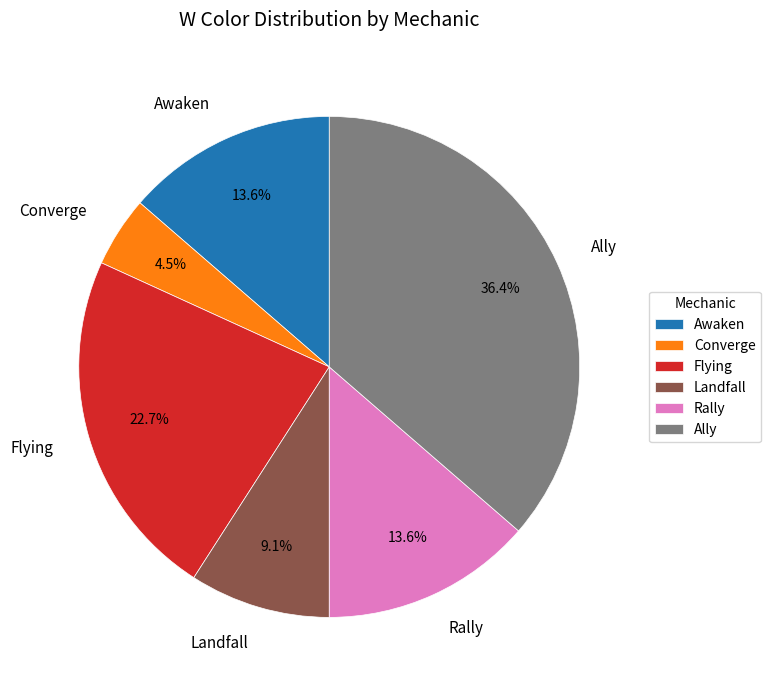

What percentage is the Ally slice, to the nearest percent?

36%